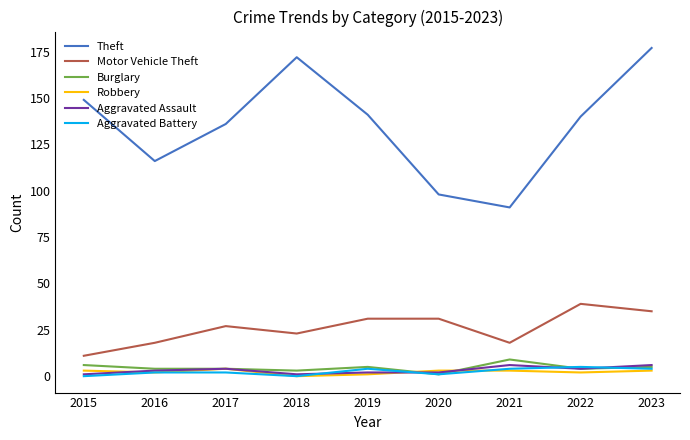

What is the difference between the Aggravated Battery values at 2021 and 2016?

2